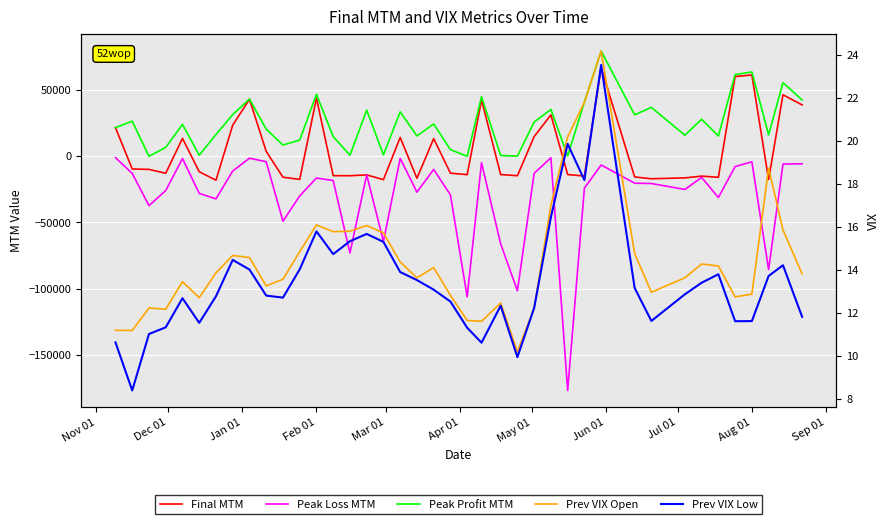

Rank the series at Jun 01 from lowest to highest value.

Peak Loss MTM, Prev VIX Low, Prev VIX Open, Final MTM, Peak Profit MTM